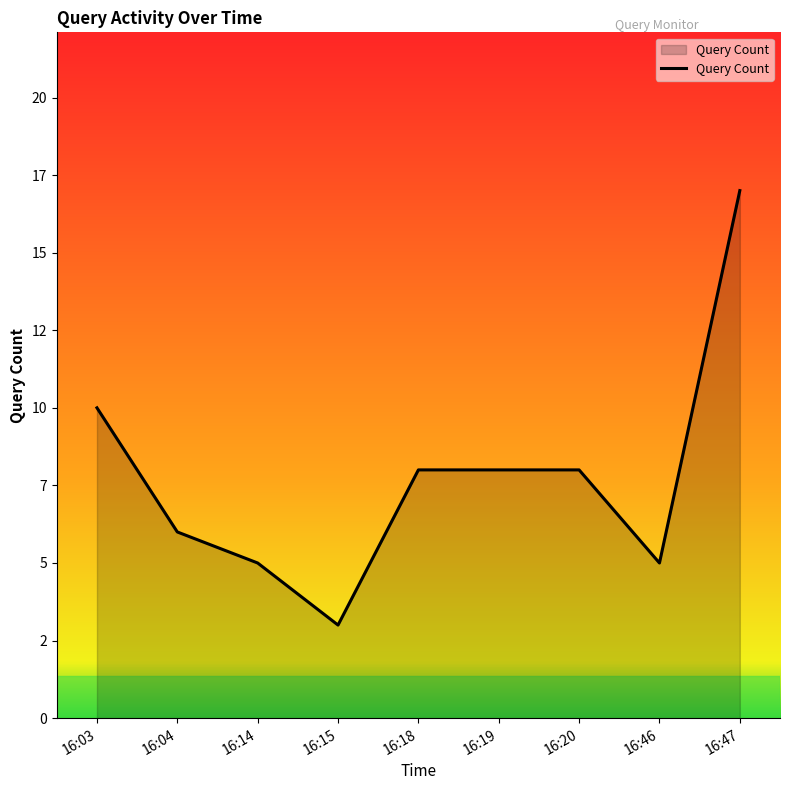

Reading left to right, list all the values displayed in this chart.

10	6	5	3	8	8	8	5	17